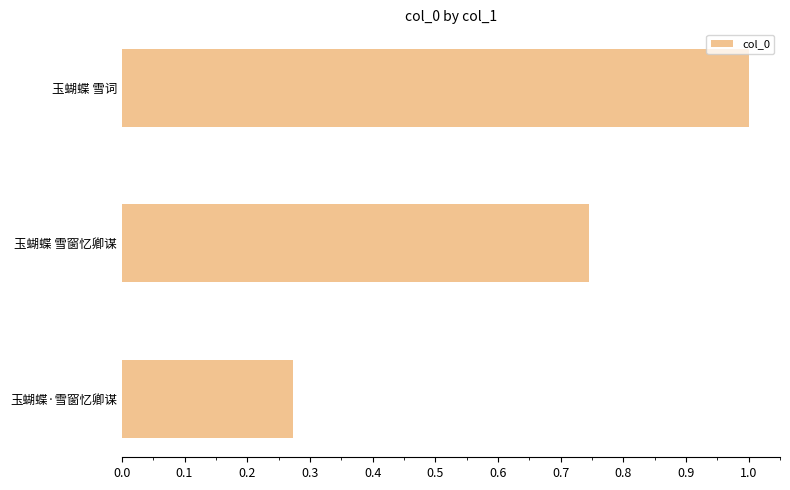

The chart shows a value of 1.0 at 玉蝴蝶 雪词. True or false?

True